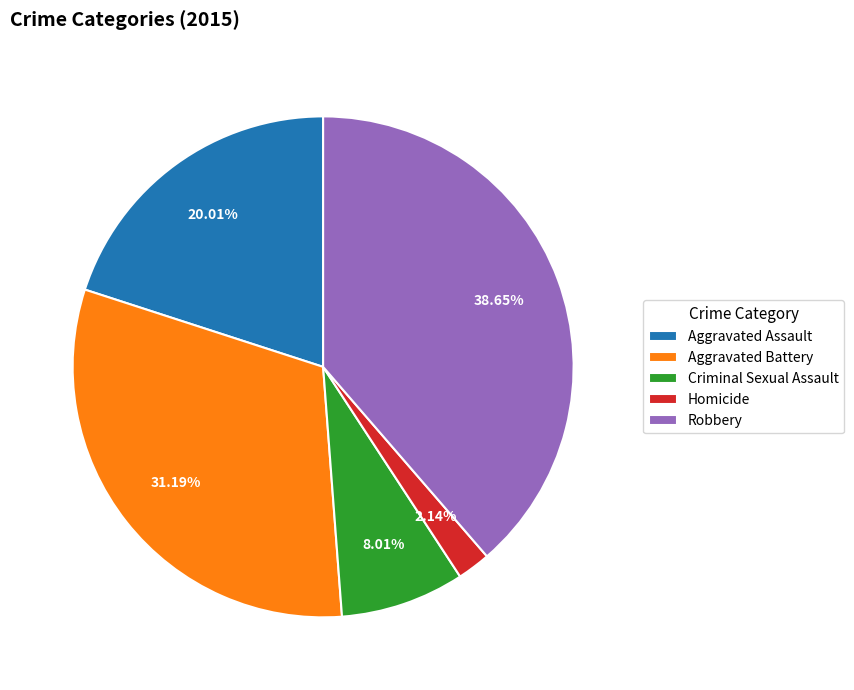

To the nearest percent, what is the difference between the Criminal Sexual Assault and Robbery slice percentages?

31%